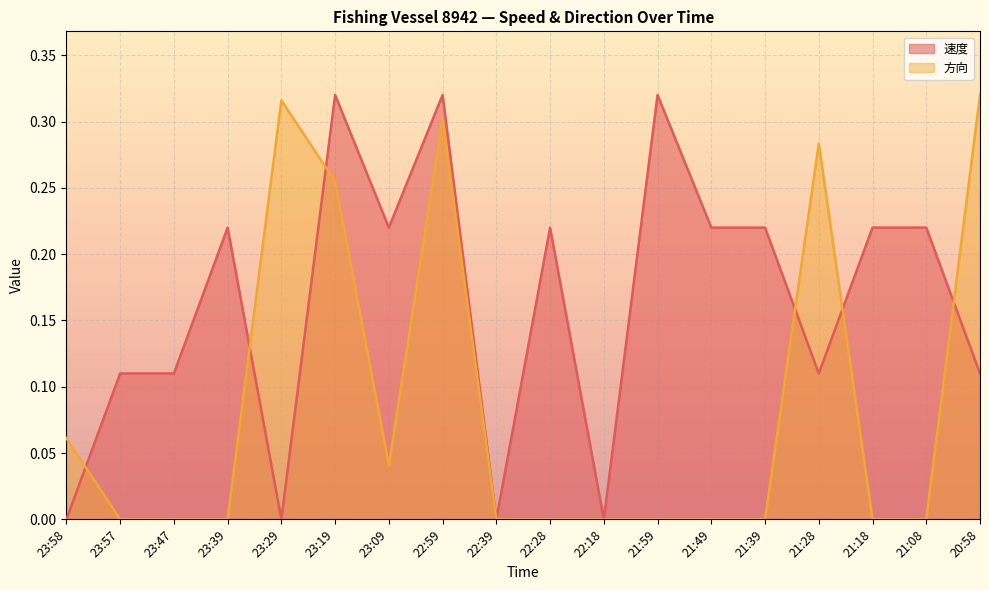

Which series ends up on top after the final intersection of 速度 and 方向?

方向